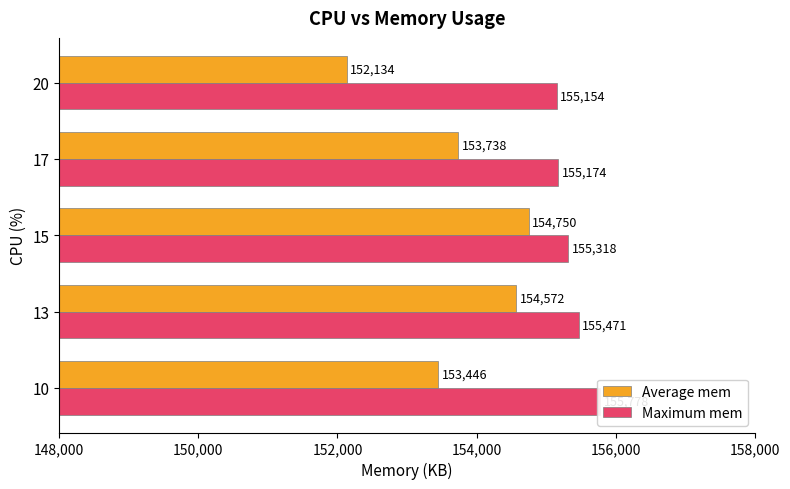

Reading left to right, transcribe all the data shown in this chart.

Average mem: 153446	154572	154750	153738	152134
Maximum mem: 155778	155471	155318	155174	155154